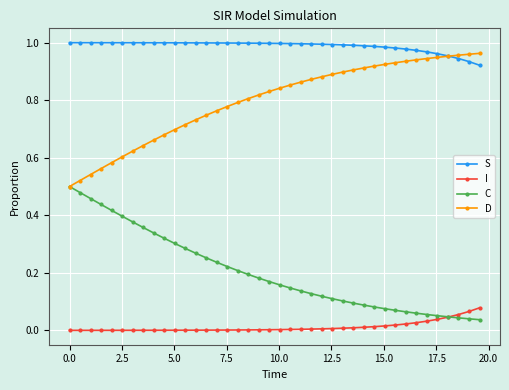

Which series has the largest total across all categories?

S